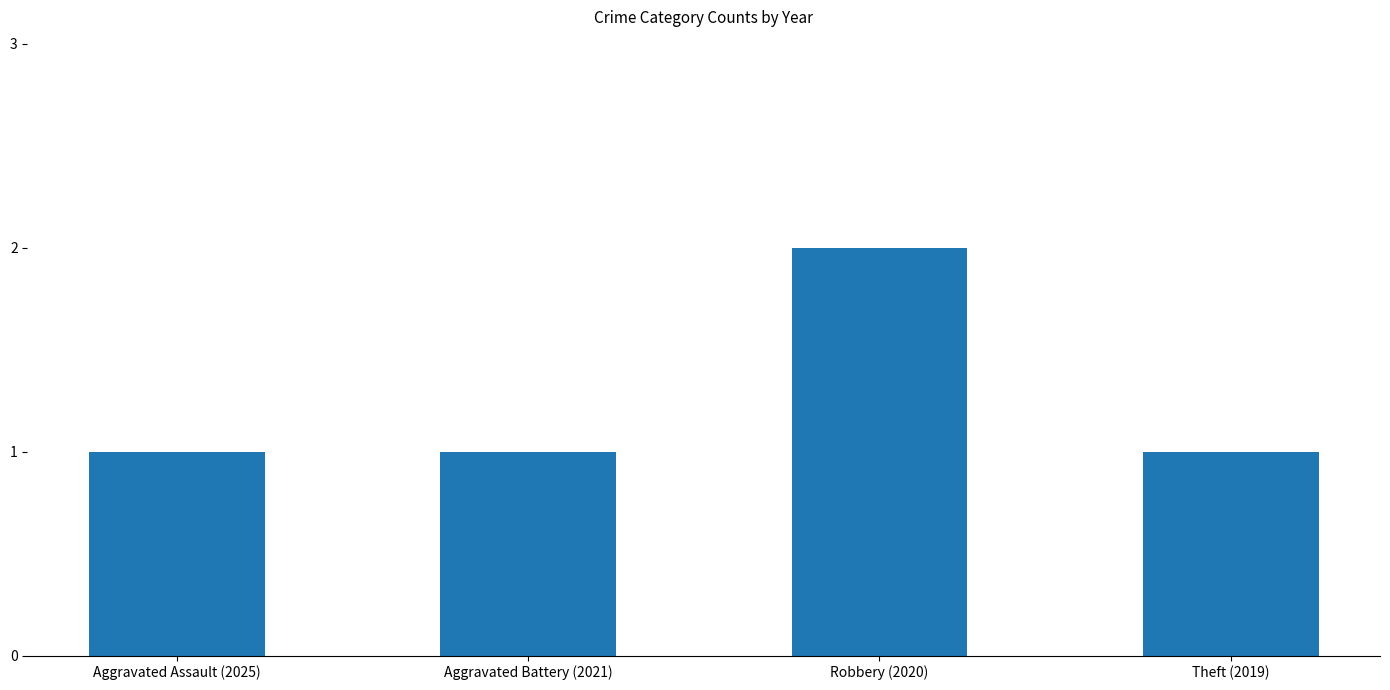

True or false: the data shows 1 at Aggravated Battery (2021).

True